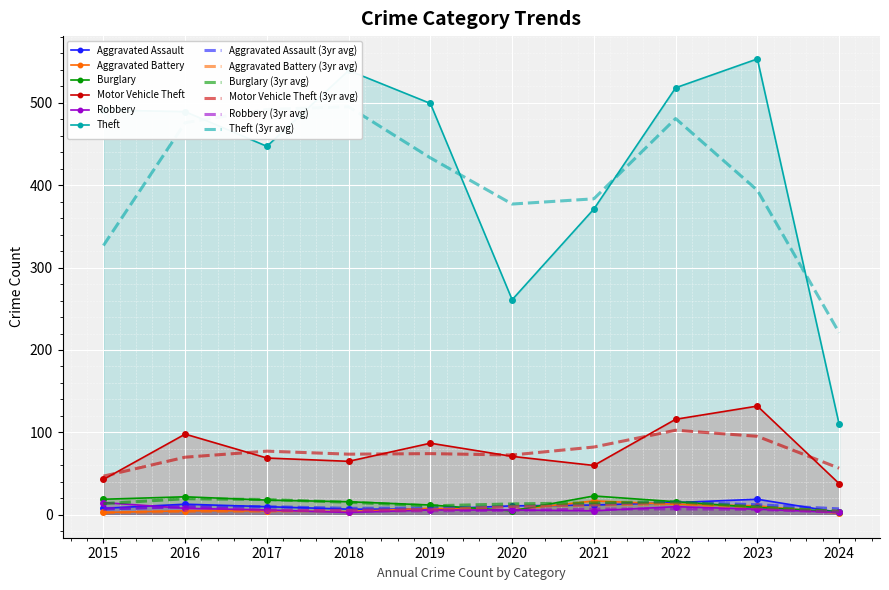

Reading right to left, extract all data points from this chart.

Aggravated Assault: 3	19	15	12	11	7	7	10	13	8
Aggravated Battery: 2	11	13	17	6	8	4	5	5	3
Burglary: 4	9	16	23	5	12	16	18	22	19
Motor Vehicle Theft: 38	132	116	60	71	87	65	69	98	43
Robbery: 3	7	10	5	6	6	3	6	8	15
Theft: 110	553	518	371	261	499	539	447	489	491